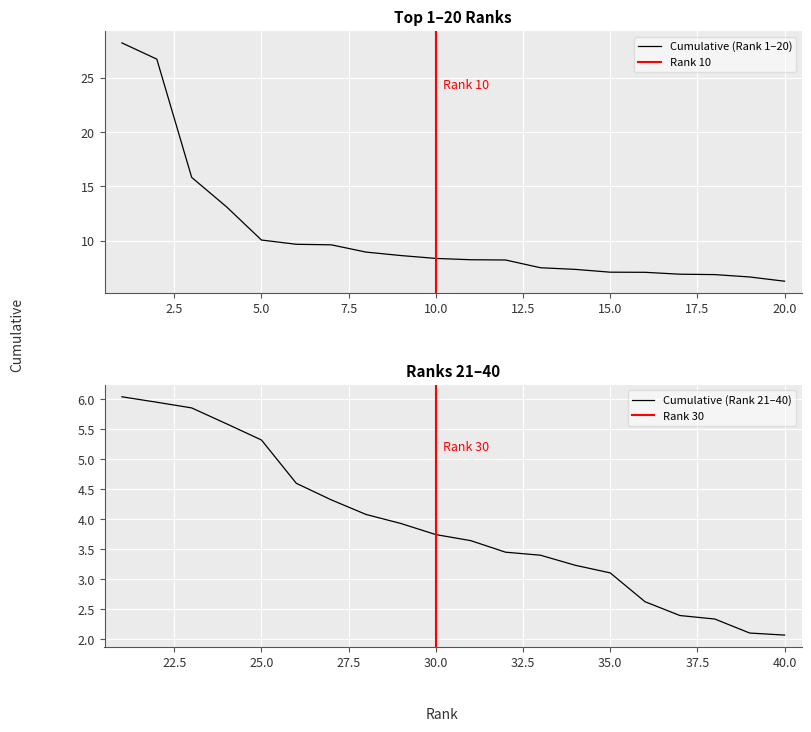

What is the greatest value displayed?

28.2